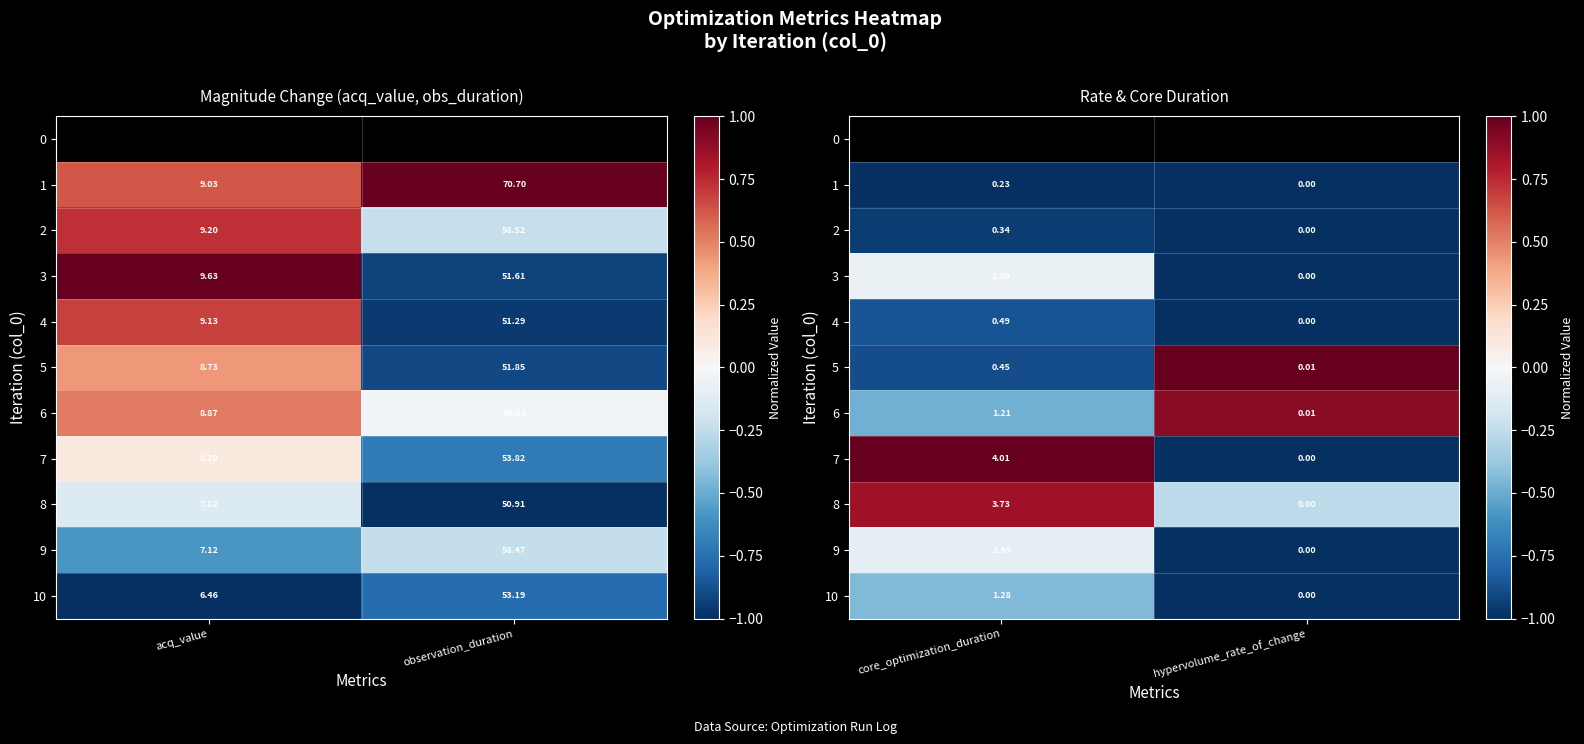

The 10 series shows -0.1 at core_optimization_duration. True or false?

False